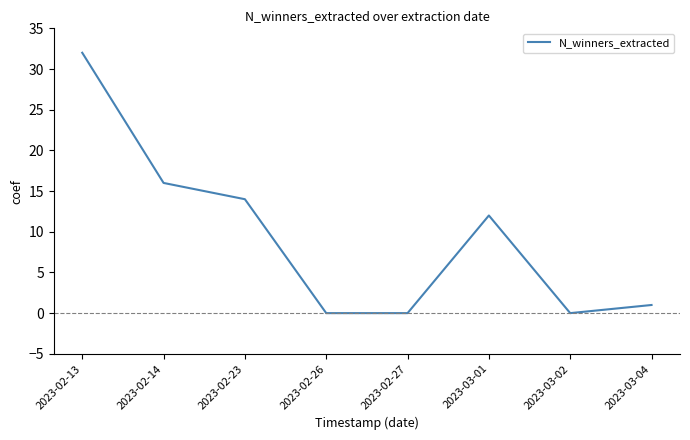

Does the chart display data point markers on the line(s)?

No